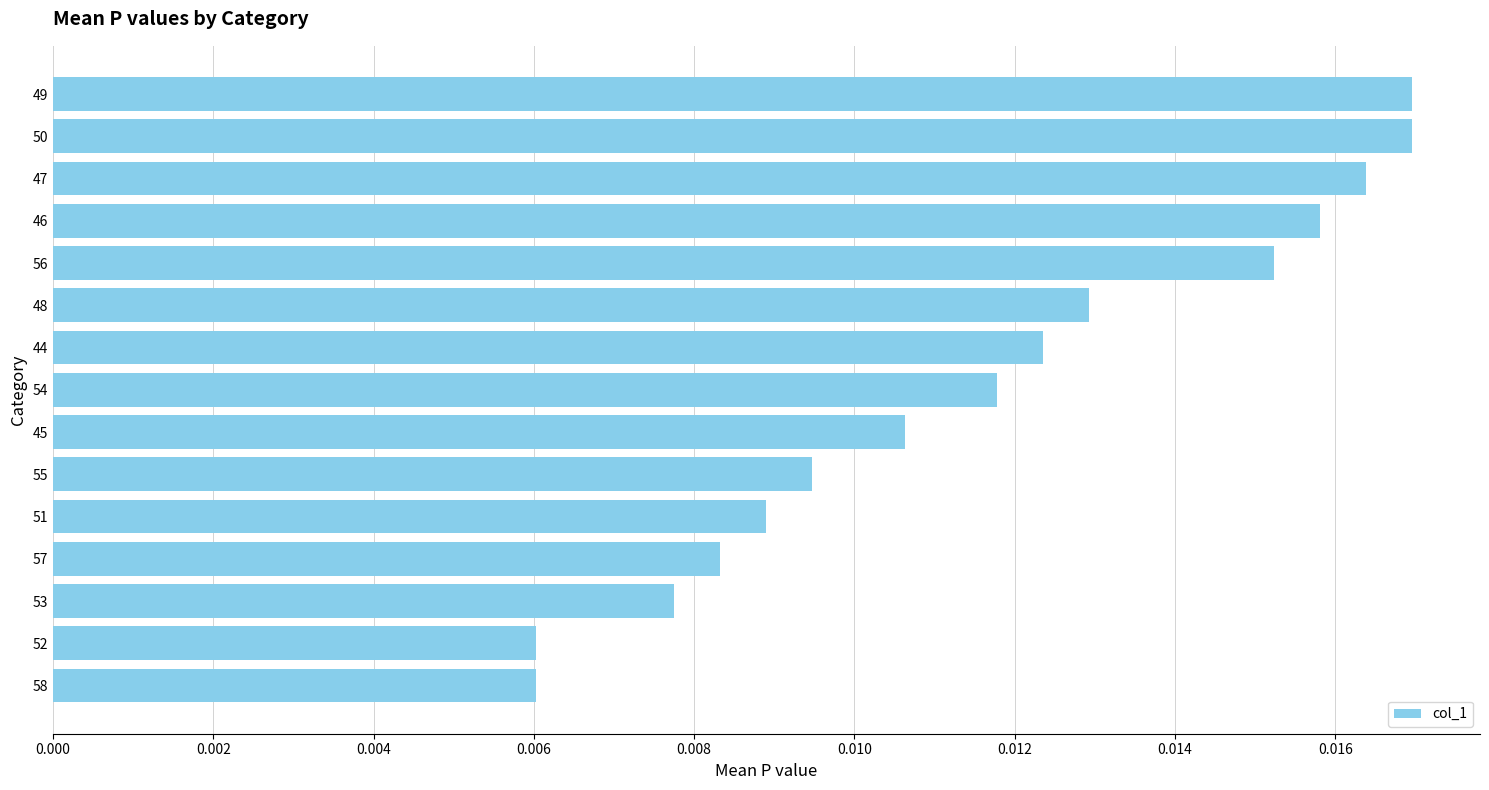

What position from the top is 47?

3